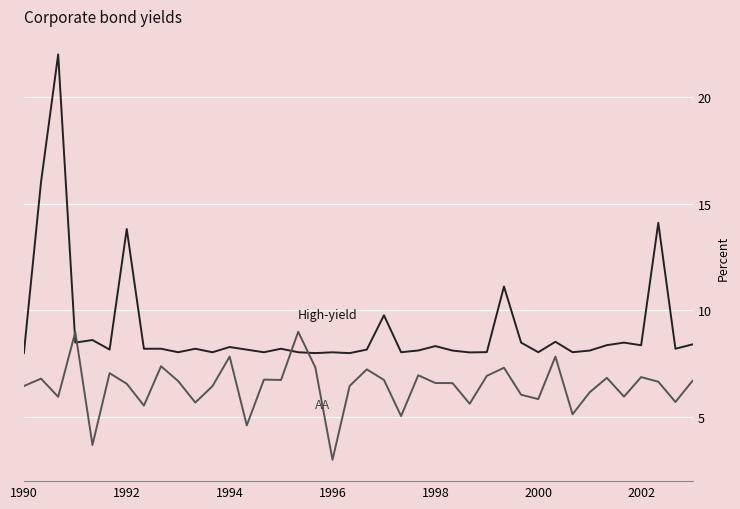

What is the smallest value displayed?

3.0